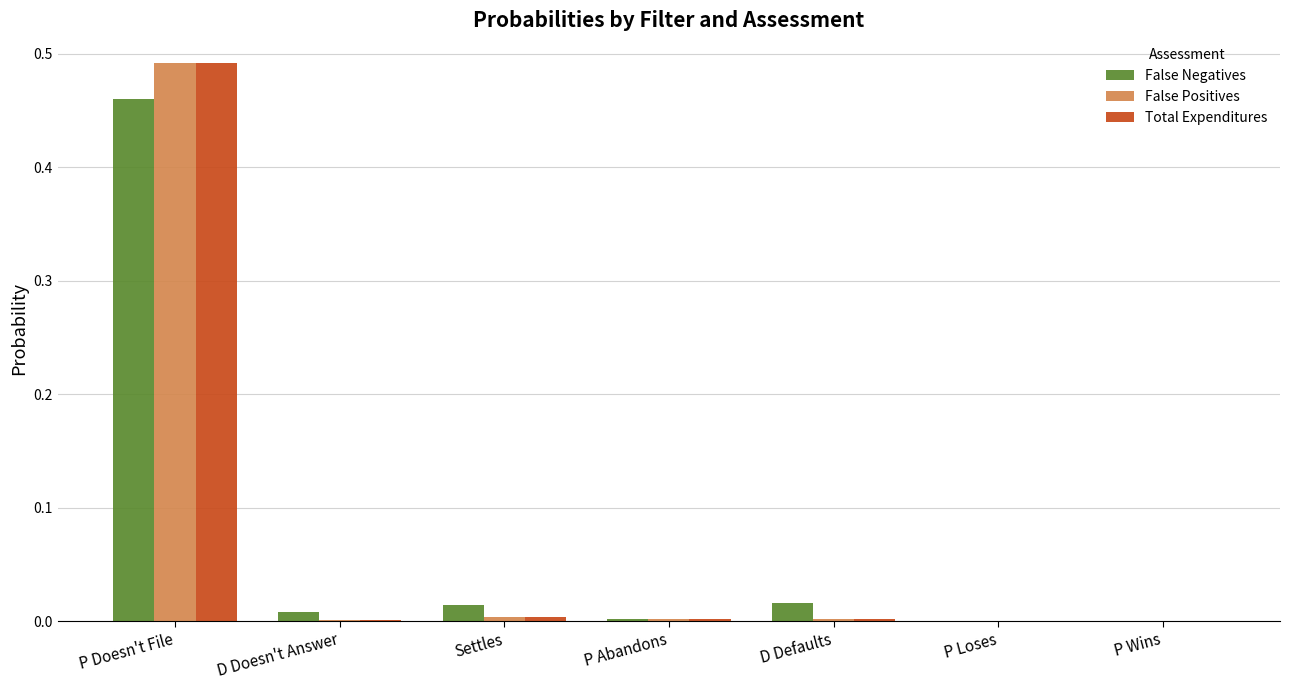

What is the total value across all series at P Doesn't File?

1.4